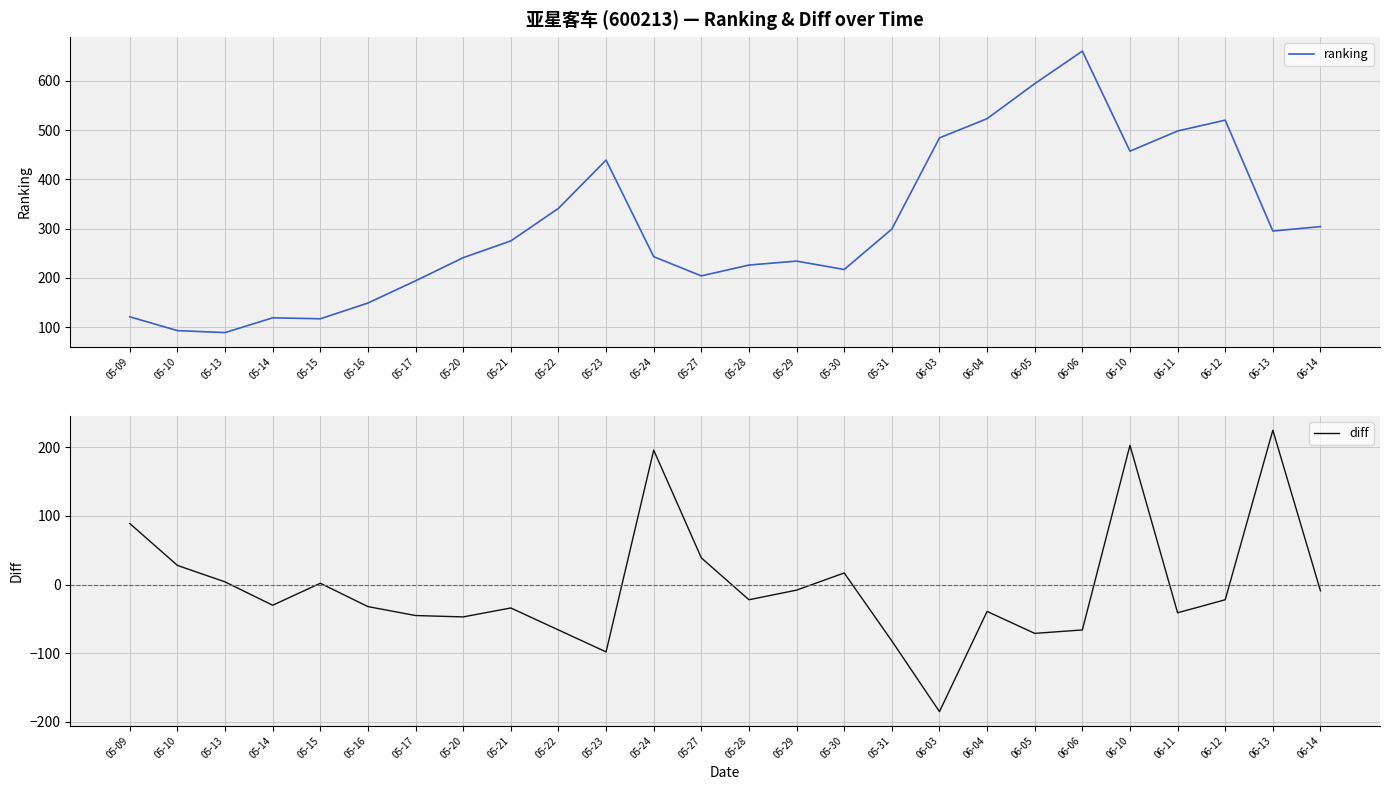

Which has a higher value, 06-12 or 05-21?

06-12